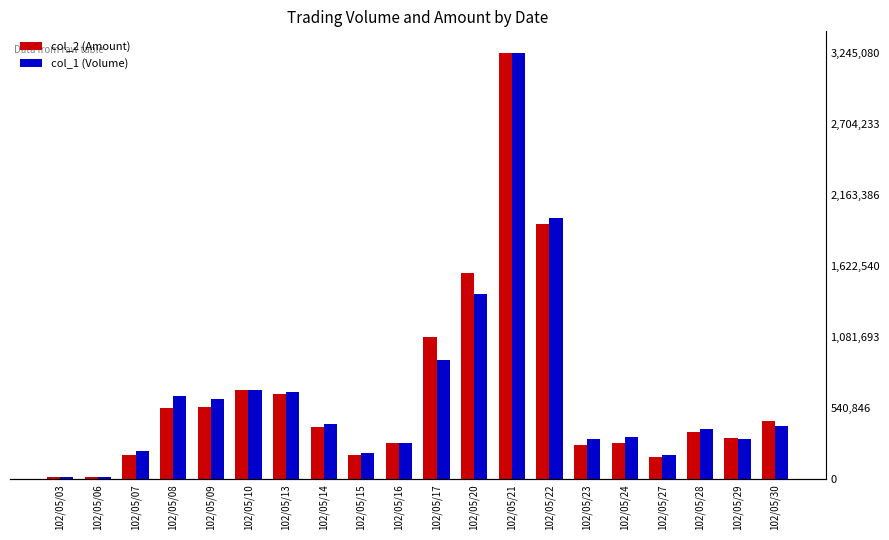

What is the lowest value of the col_1 (Volume) series?

18169.5